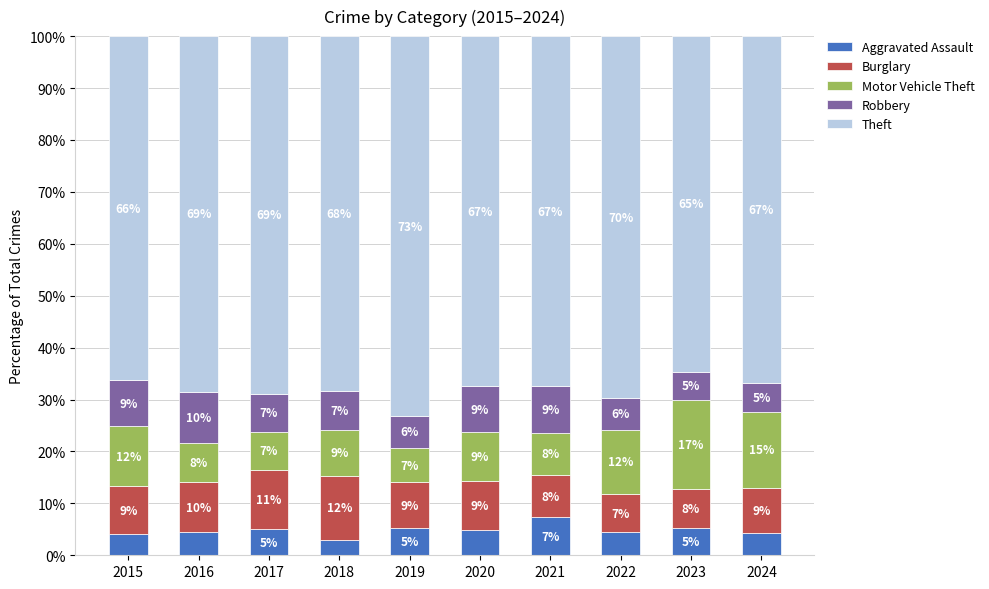

How many bars are there in total?

10